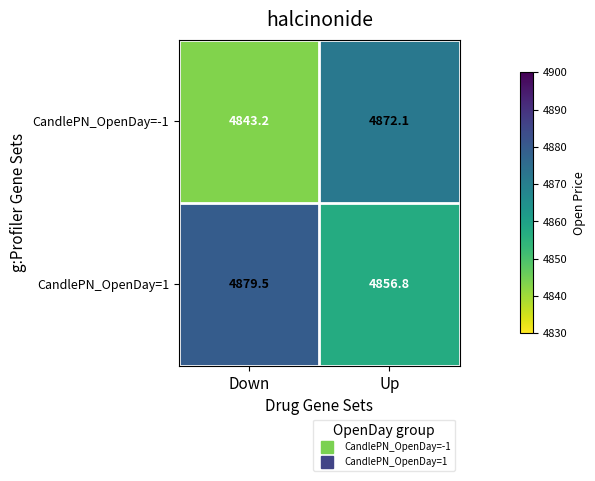

What is the smallest value displayed?

4843.2